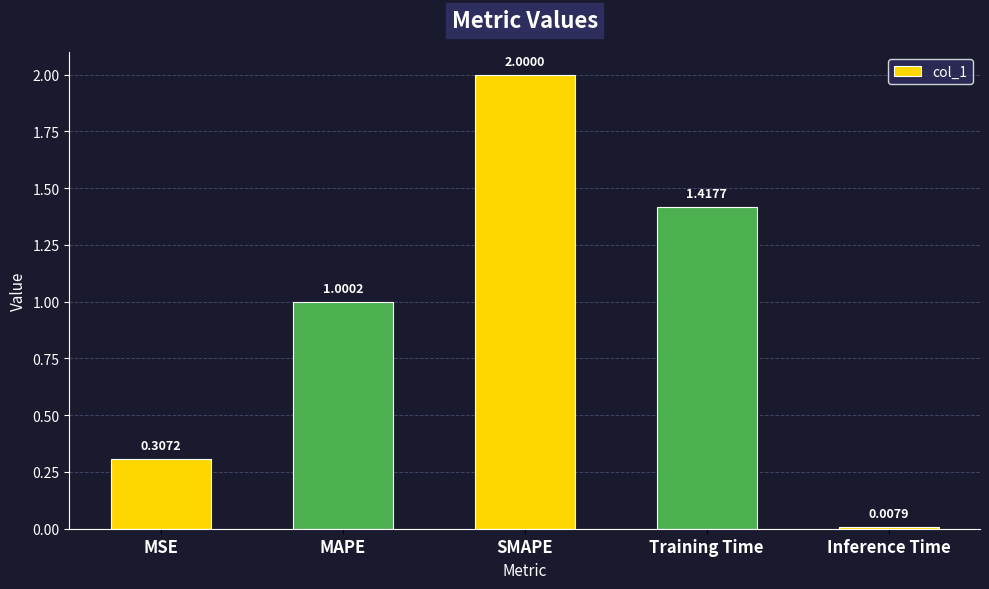

List the labels in order of value, largest first.

SMAPE, Training Time, MAPE, MSE, Inference Time